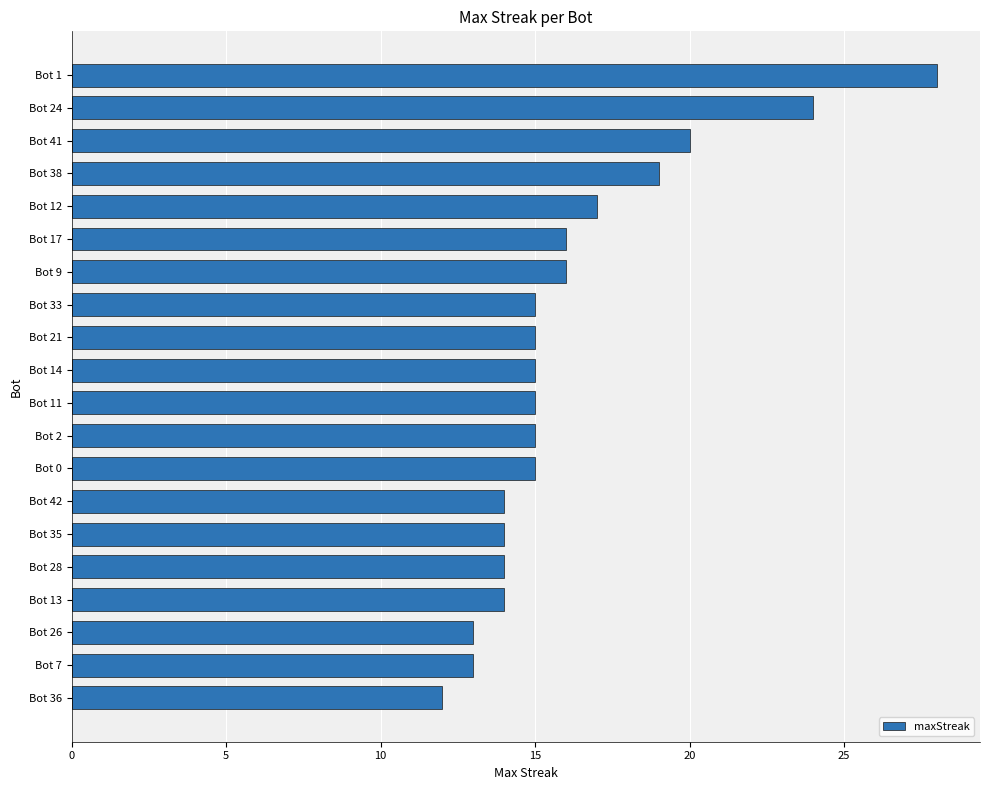

Is it true that the value at Bot 14 is 15?

True